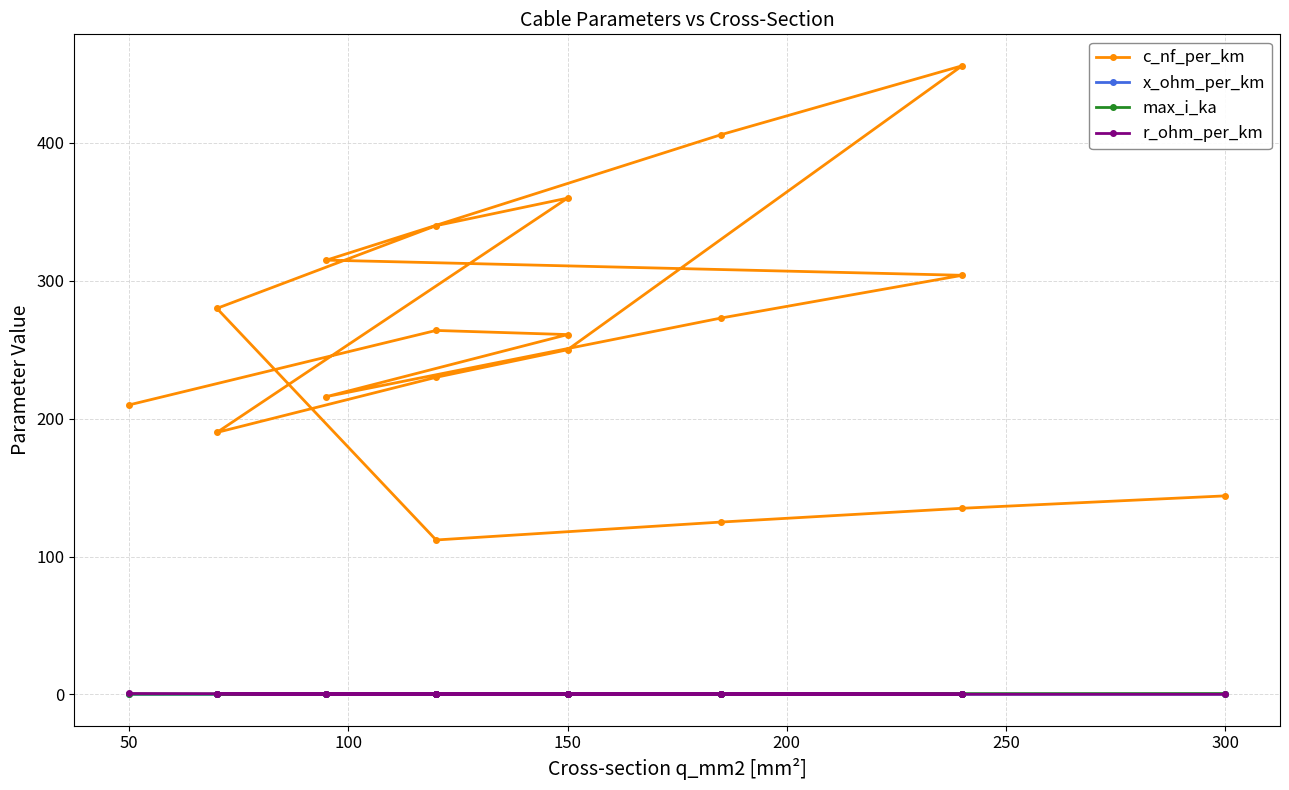

At 150, list the series in order from smallest to largest.

x_ohm_per_km, max_i_ka, r_ohm_per_km, c_nf_per_km